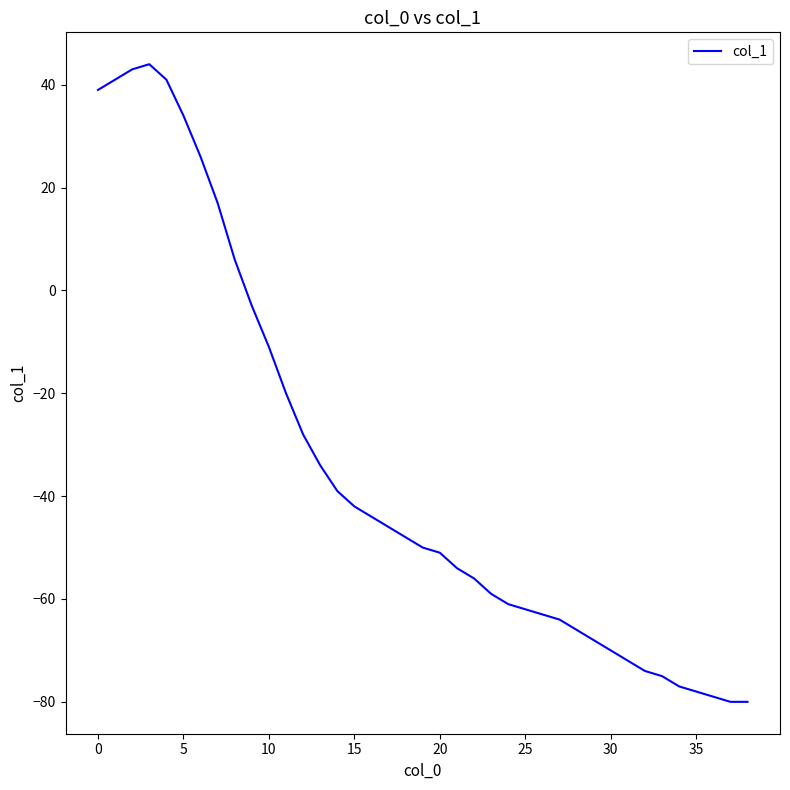

What is the greatest value displayed?

44